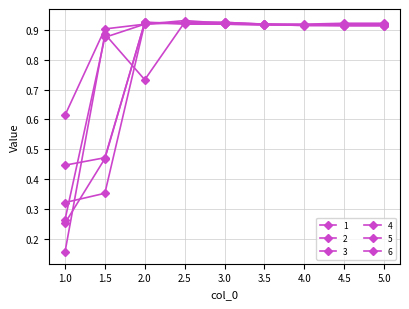

Reading left to right, extract all data points from this chart.

1: 1.0=0.2	1.5=0.9	2.0=0.7	2.5=0.9	3.0=0.9	3.5=0.9	4.0=0.9	4.5=0.9	5.0=0.9
2: 1.0=0.3	1.5=0.9	2.0=0.9	2.5=0.9	3.0=0.9	3.5=0.9	4.0=0.9	4.5=0.9	5.0=0.9
3: 1.0=0.6	1.5=0.9	2.0=0.9	2.5=0.9	3.0=0.9	3.5=0.9	4.0=0.9	4.5=0.9	5.0=0.9
4: 1.0=0.3	1.5=0.5	2.0=0.9	2.5=0.9	3.0=0.9	3.5=0.9	4.0=0.9	4.5=0.9	5.0=0.9
5: 1.0=0.4	1.5=0.5	2.0=0.9	2.5=0.9	3.0=0.9	3.5=0.9	4.0=0.9	4.5=0.9	5.0=0.9
6: 1.0=0.3	1.5=0.4	2.0=0.9	2.5=0.9	3.0=0.9	3.5=0.9	4.0=0.9	4.5=0.9	5.0=0.9